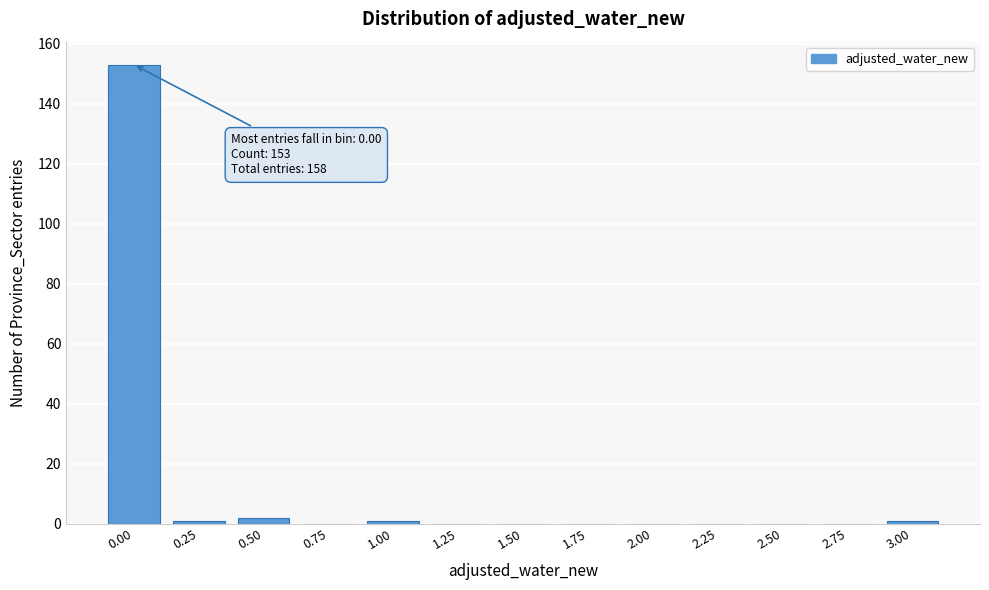

Reading left to right, extract all data points from this chart.

0.00=153	0.25=1	0.50=2	0.75=0	1.00=1	1.25=0	1.50=0	1.75=0	2.00=0	2.25=0	2.50=0	2.75=0	3.00=1